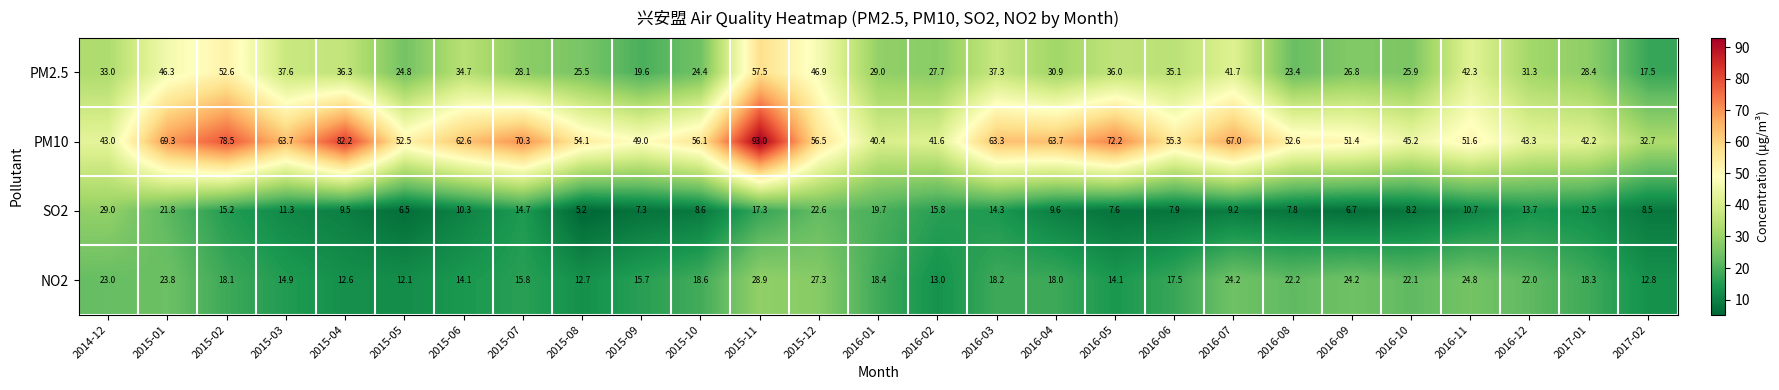

What is the maximum value for NO2?

28.9